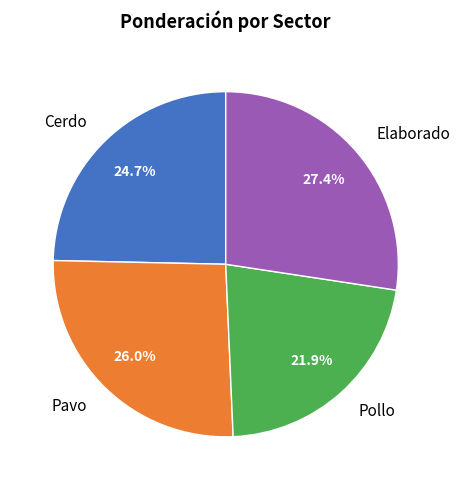

To the nearest percent, what is the combined percentage of Elaborado and Pollo?

49%